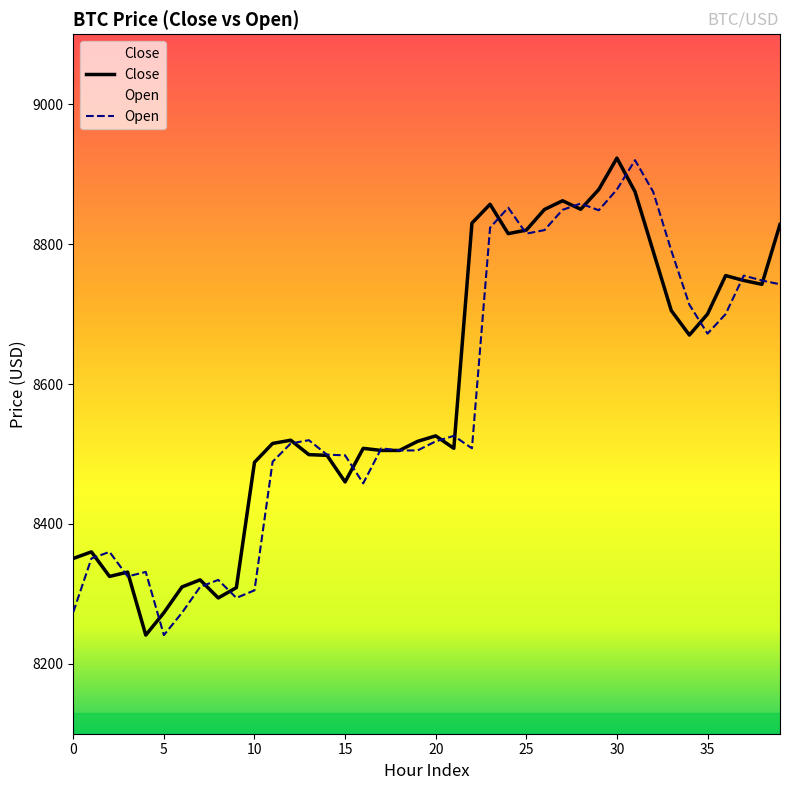

Reading left to right, extract all data points from this chart.

Close: 8350.6	8360.0	8324.9	8331.0	8241.0	8273.0	8309.9	8320.0	8294.1	8308.9	8488.0	8515.0	8519.6	8499.0	8498.0	8460.0	8508.0	8505.0	8505.0	8518.0	8525.8	8508.0	8830.0	8857.0	8815.0	8820.0	8849.5	8862.0	8849.8	8878.1	8923.0	8874.9	8790.0	8705.0	8670.0	8700.0	8755.0	8748.0	8742.5	8828.2
Open: 8273.8	8350.5	8360.0	8324.9	8331.3	8241.0	8273.0	8309.9	8319.9	8294.2	8305.0	8488.9	8515.0	8519.7	8499.0	8498.0	8458.0	8508.0	8505.0	8505.0	8518.0	8525.9	8508.0	8823.5	8852.1	8815.0	8820.0	8849.0	8858.0	8848.4	8878.1	8920.0	8874.9	8790.9	8713.4	8672.0	8700.0	8755.0	8748.0	8742.6